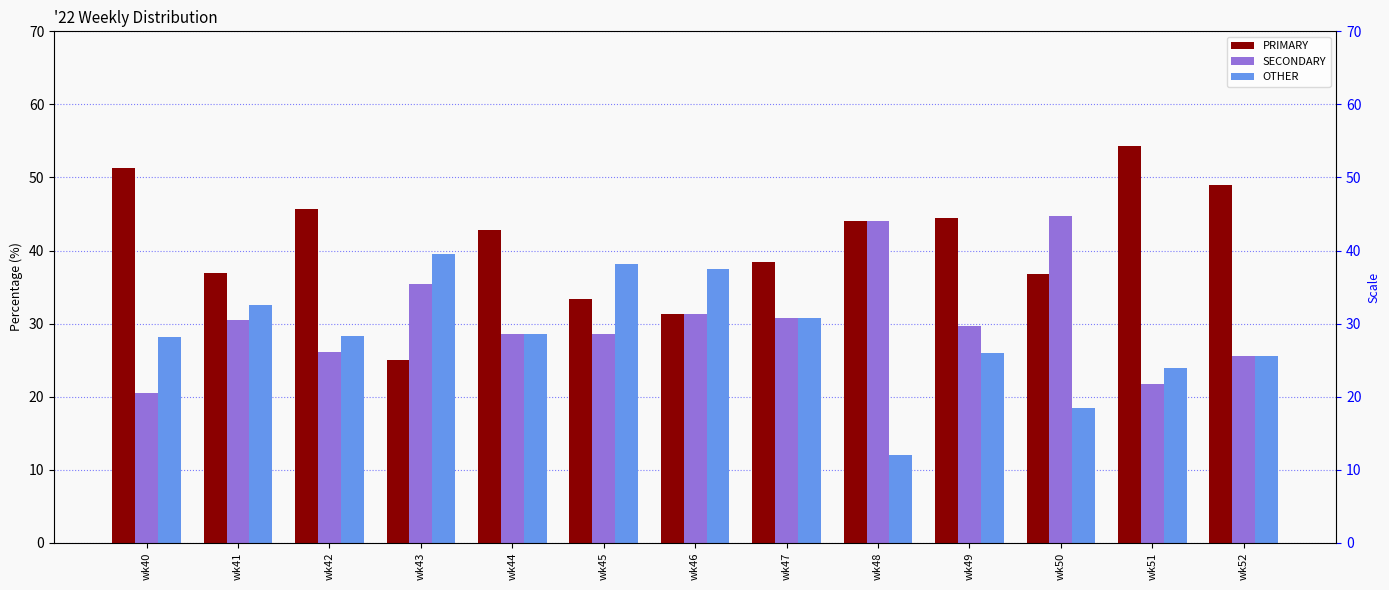

What is the maximum value for SECONDARY?

44.7